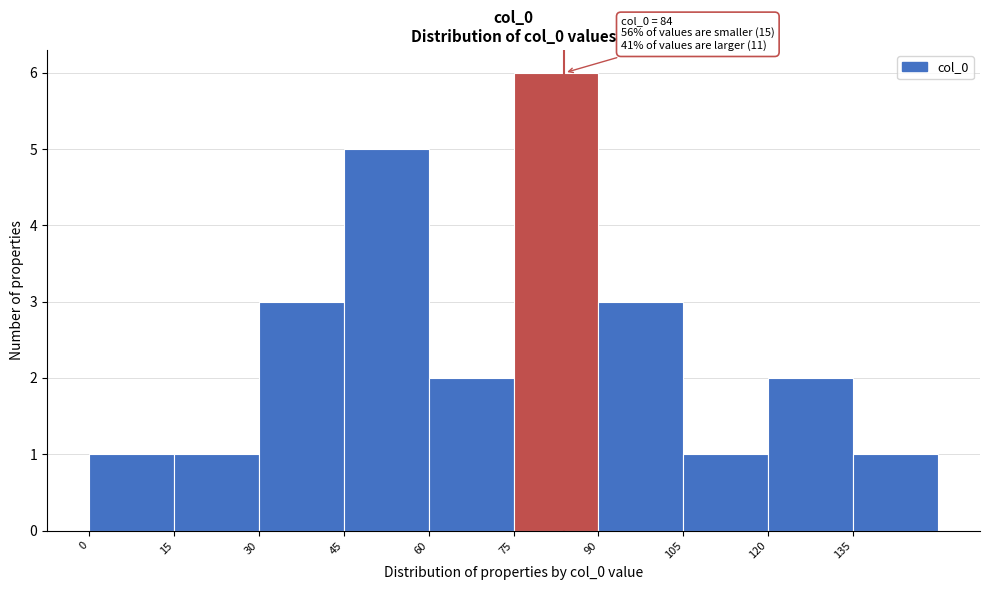

Which range on the x-axis has the tallest bar?

75 to 90